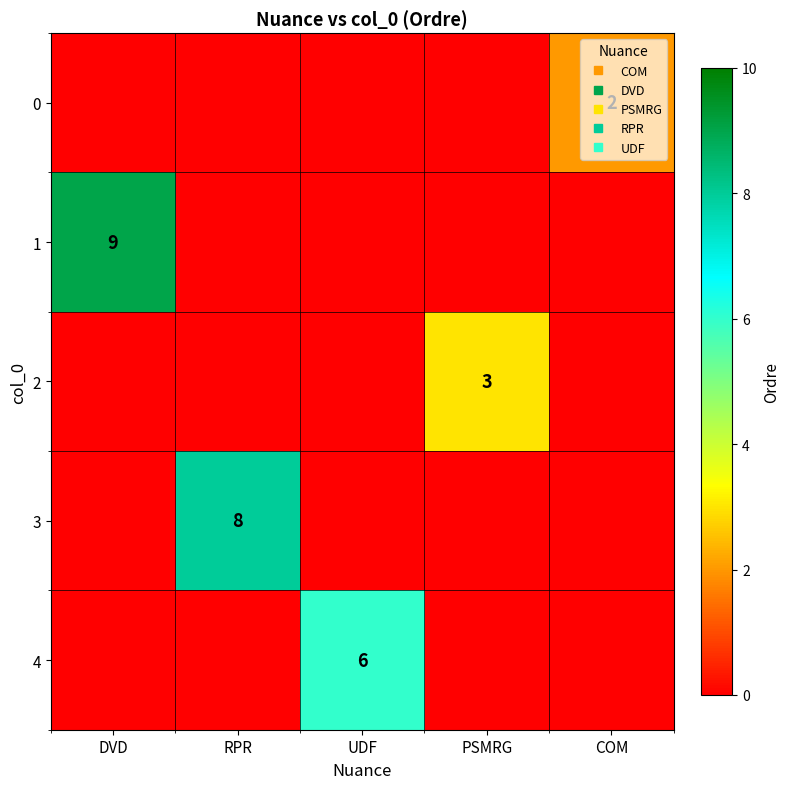

At which label does 2 reach its minimum?

DVD